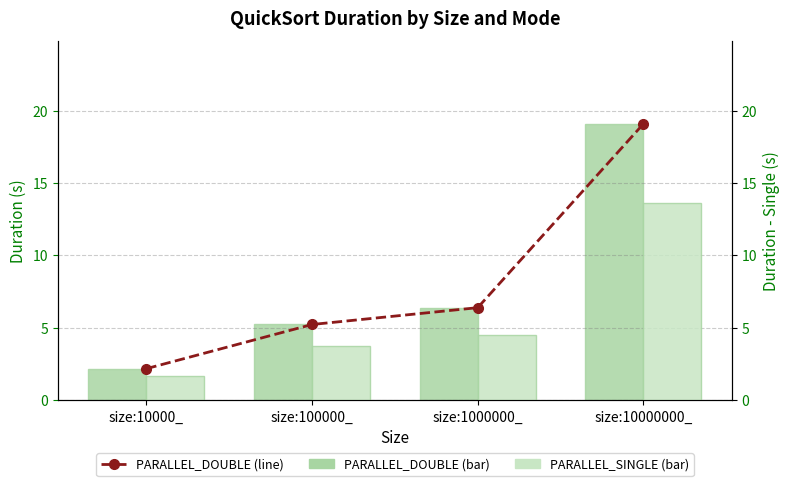

What is the difference between the second highest and minimum values in the PARALLEL_SINGLE series?

2.9